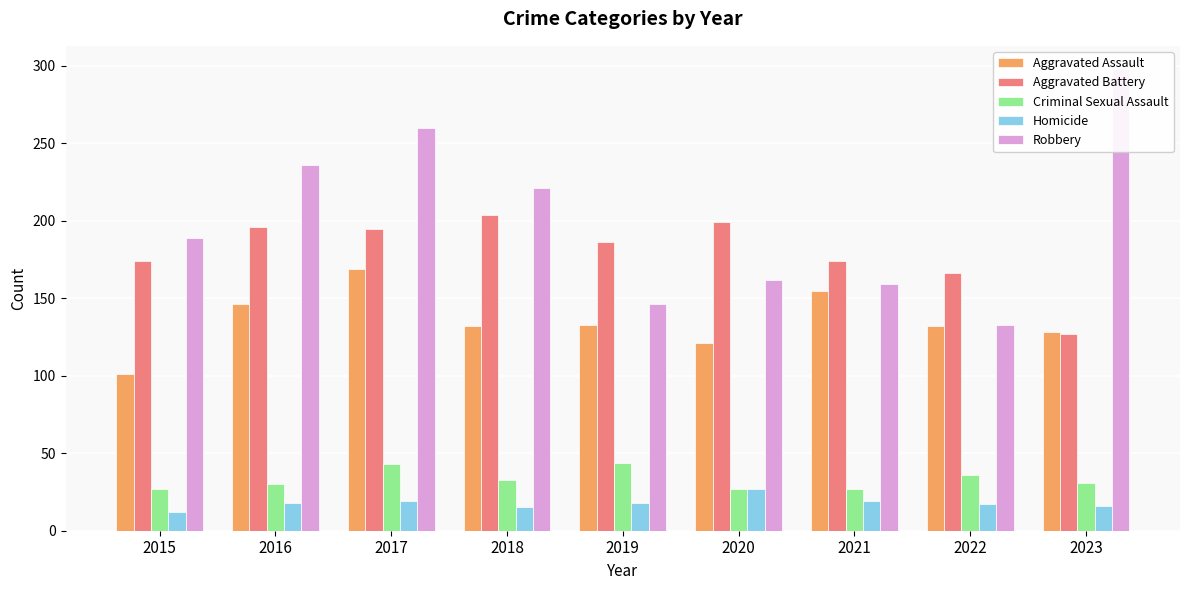

True or false: Criminal Sexual Assault has a value of 36 at 2022.

True